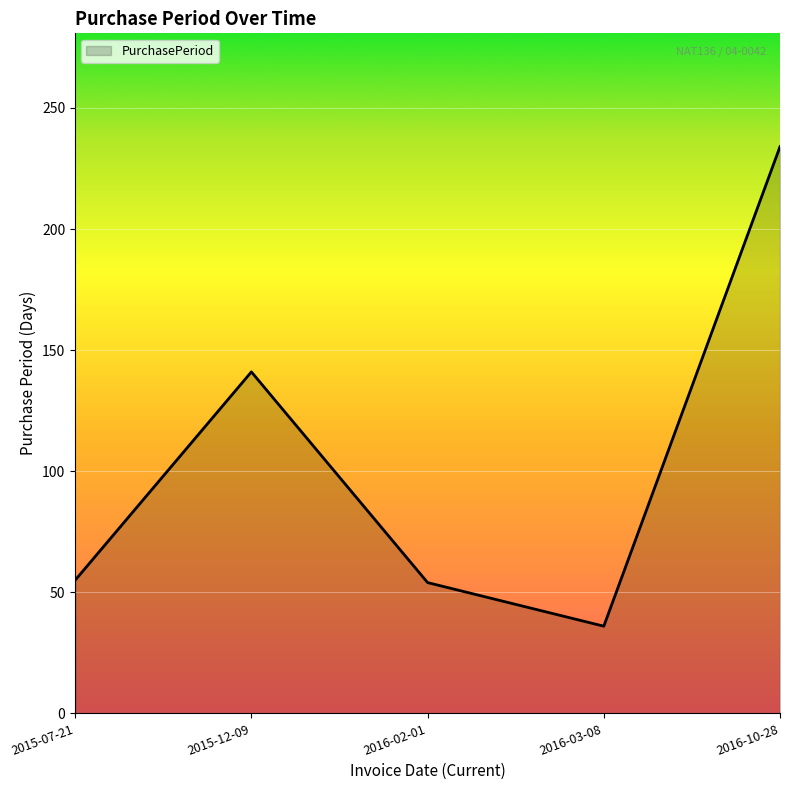

At which category does the data reach its first local valley?

2016-03-08